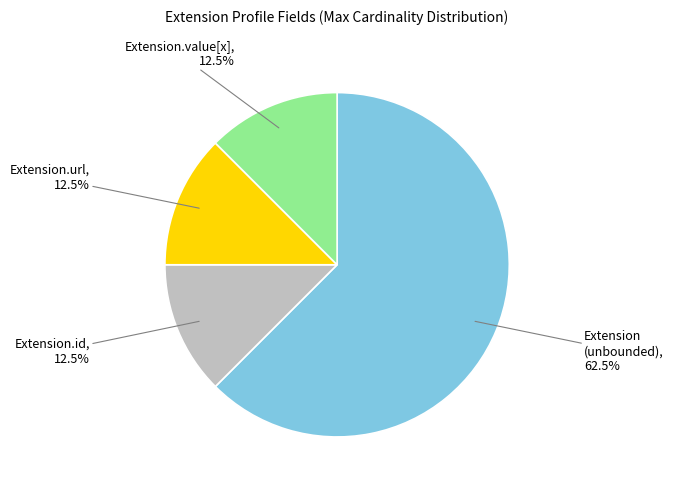

Is there a majority slice in this chart?

Yes